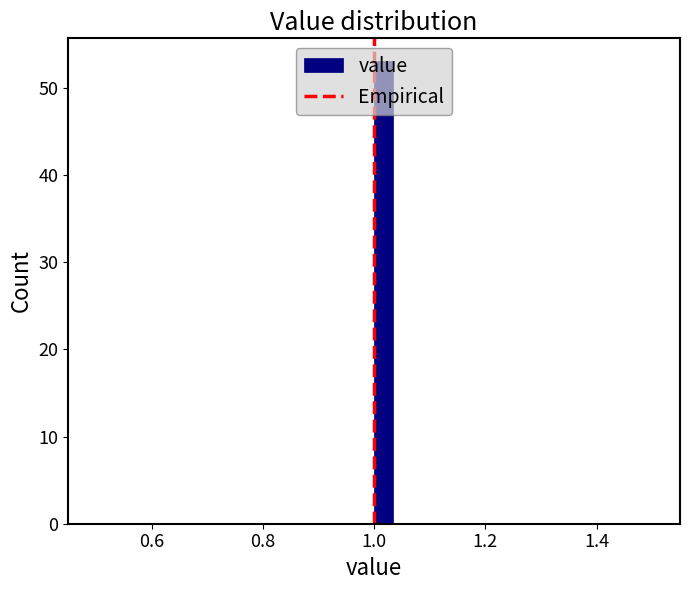

Read against the x-axis, roughly where is the centre of the tallest bar?

1.02